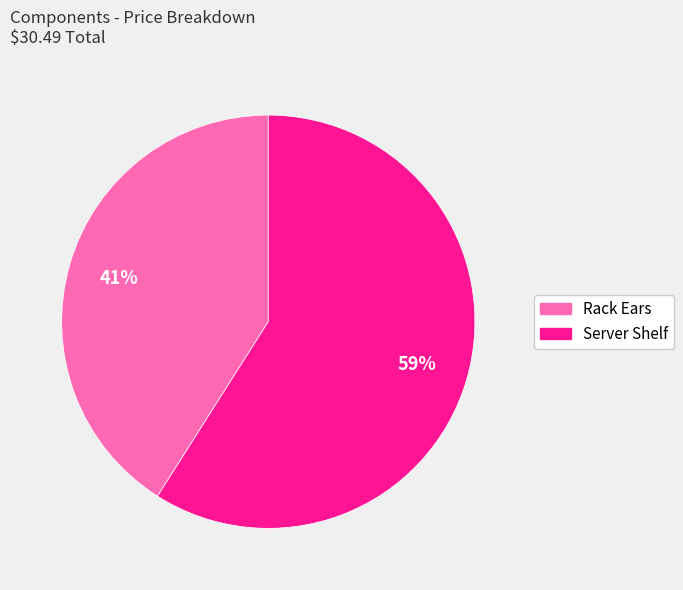

What is the largest slice in the pie chart?

Server Shelf